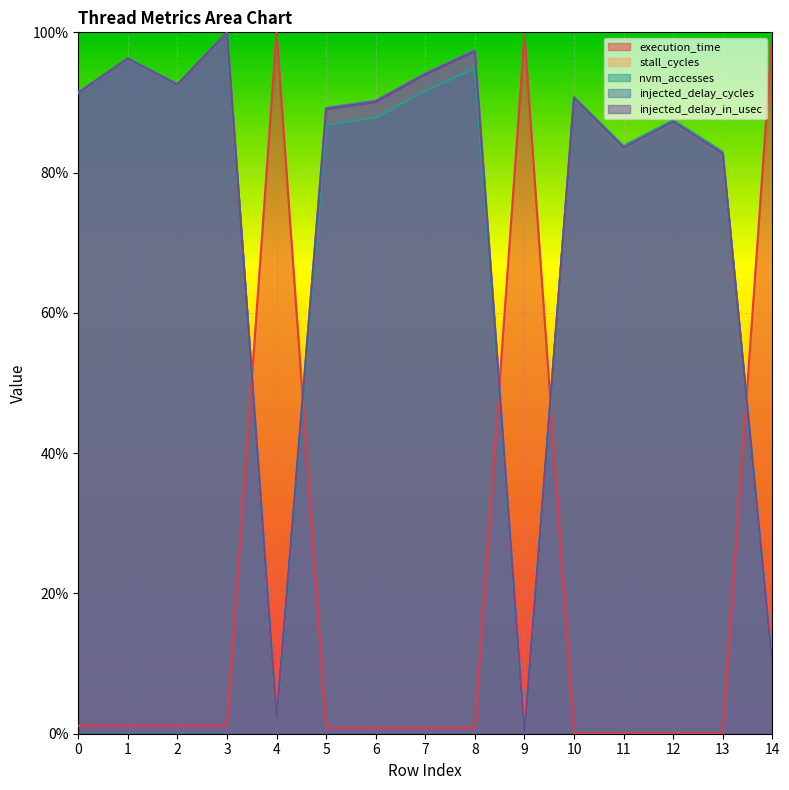

What is the sum of all nvm_accesses values?

11.0